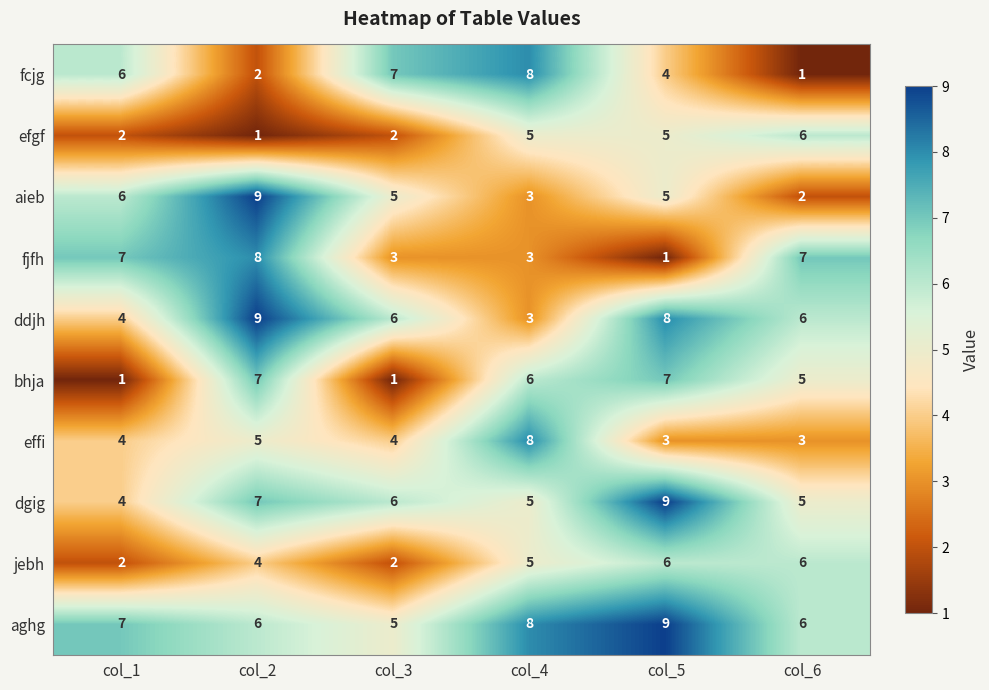

Is the value of efgf at col_6 greater than the value of fjfh at col_3?

Yes